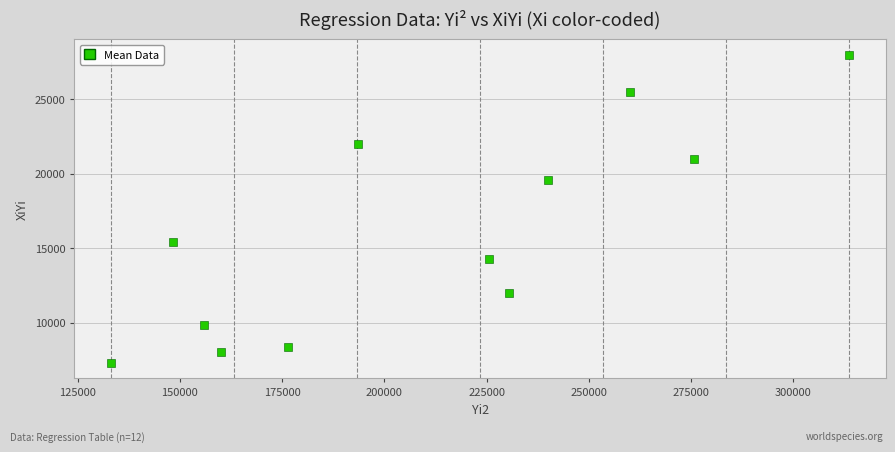

What Y value in the scatter plot is closest to 17650?

19600